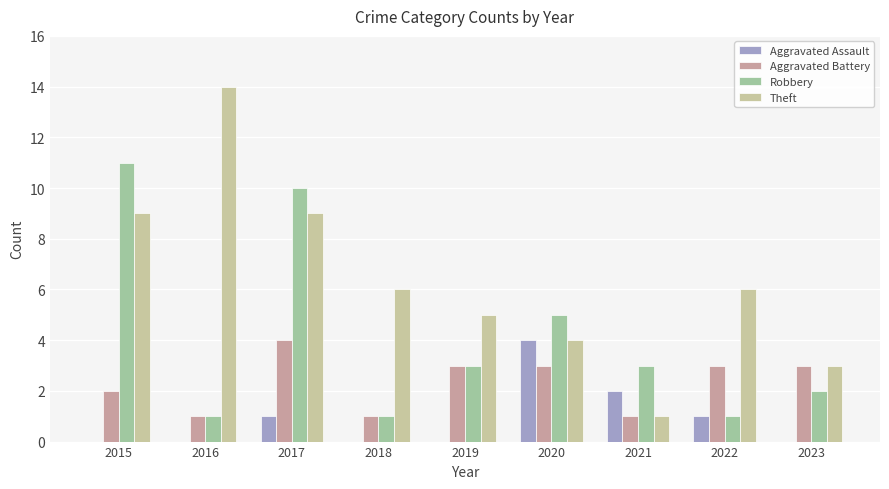

Reading right to left, transcribe all the data shown in this chart.

Aggravated Assault: 0	1	2	4	0	0	1	0	0
Aggravated Battery: 3	3	1	3	3	1	4	1	2
Robbery: 2	1	3	5	3	1	10	1	11
Theft: 3	6	1	4	5	6	9	14	9